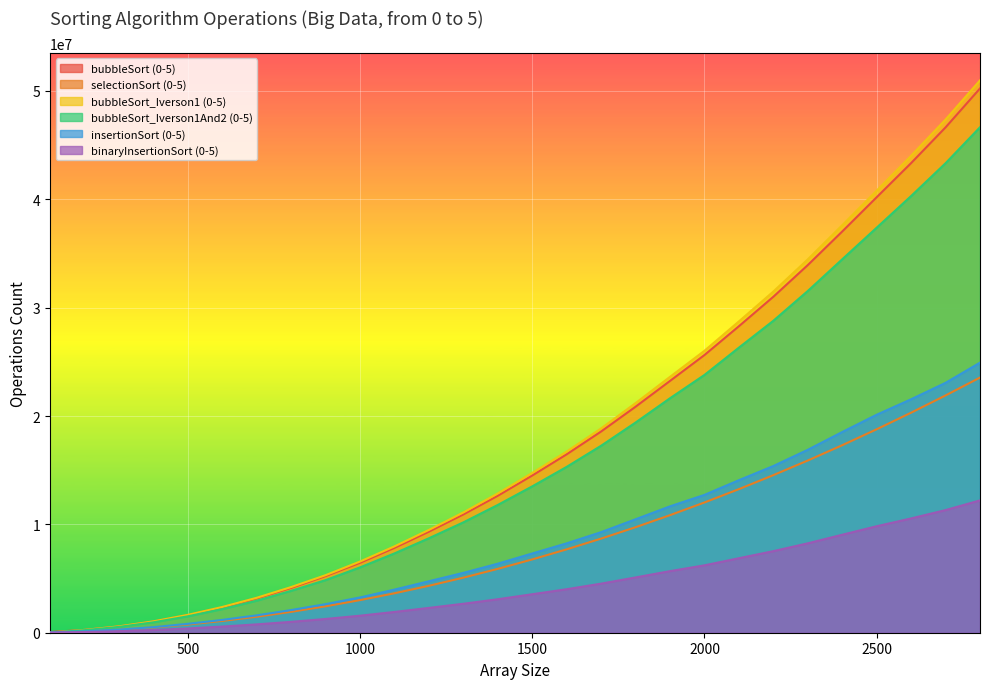

What is the difference between the highest and lowest values at 2200?

23957320